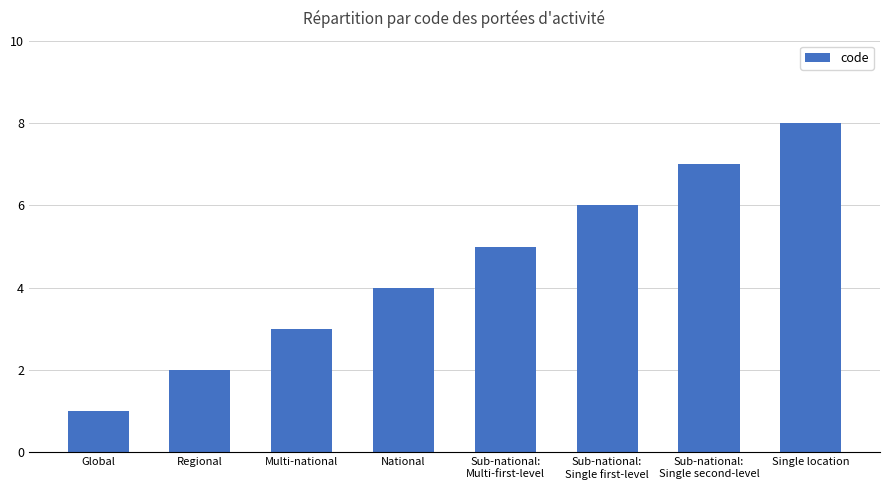

What is the sum of the values at Single location and Sub-national:
Single second-level?

15